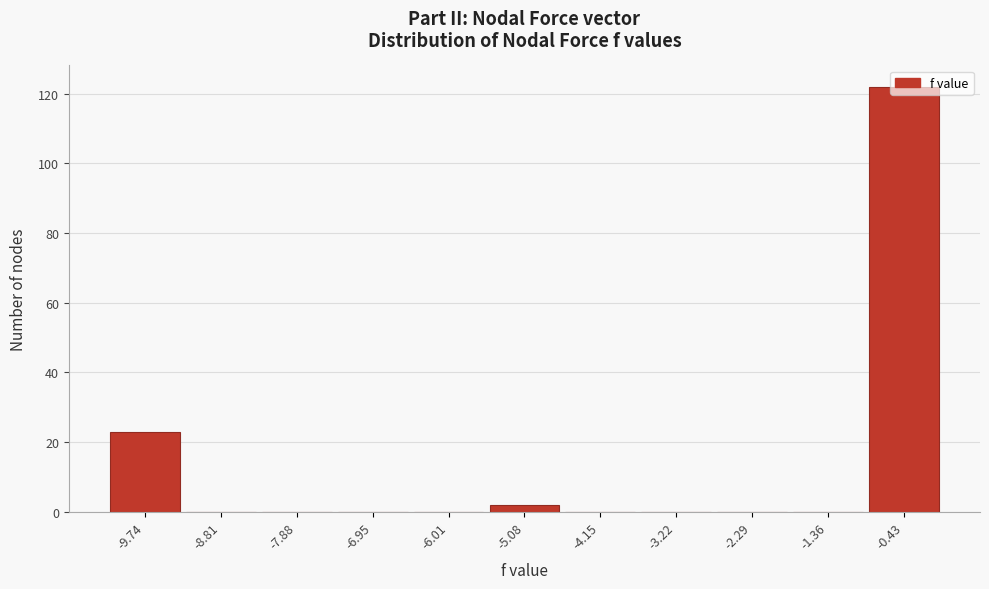

Is it true that the value at -6.01 is -41?

False